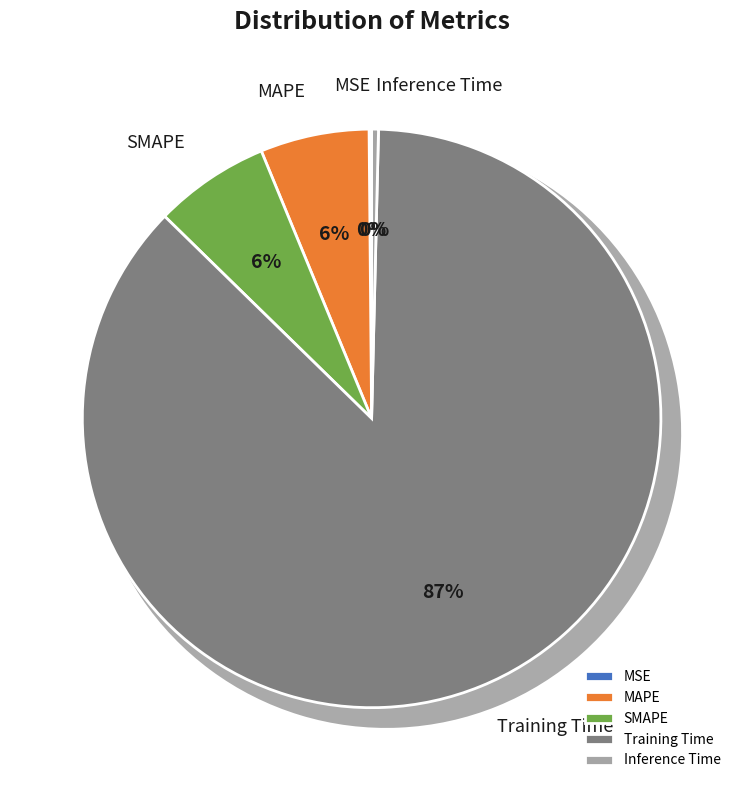

How many segments does this pie chart have?

5